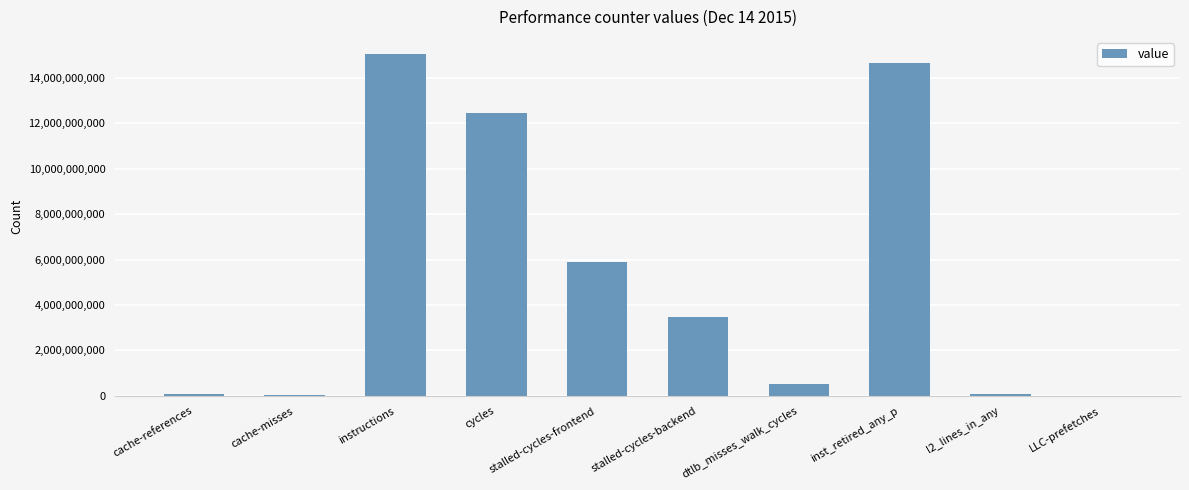

Between cache-misses and cycles, which is larger?

cycles